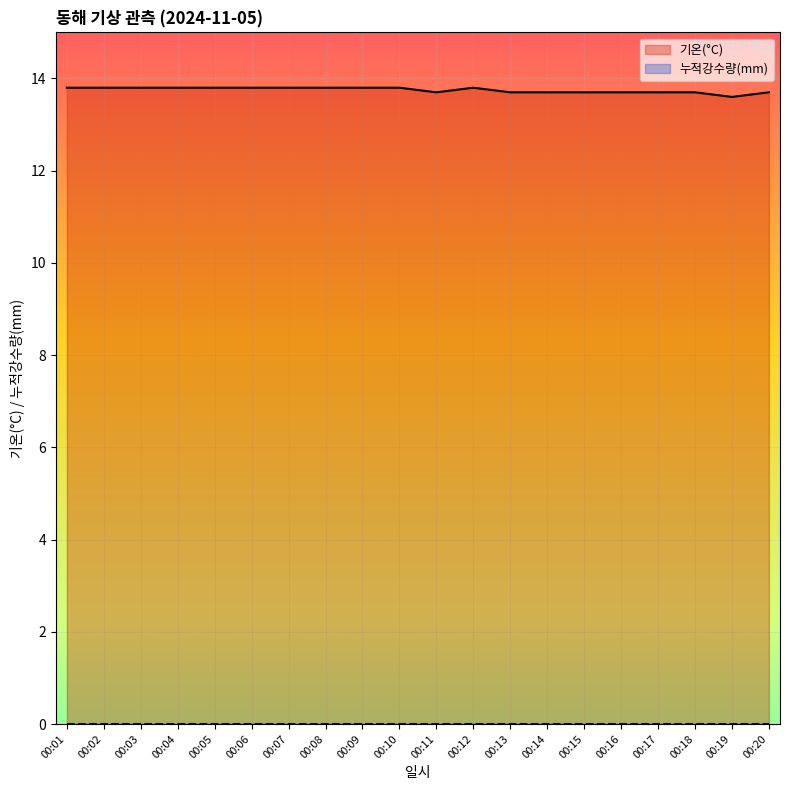

List the series in order of their overall mean, lowest first.

누적강수량(mm), 기온(°C)